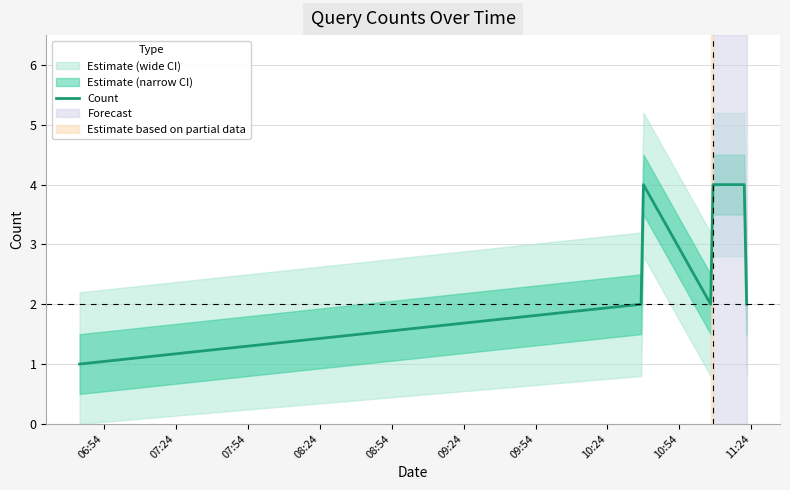

What is the highest value of the Count series?

4